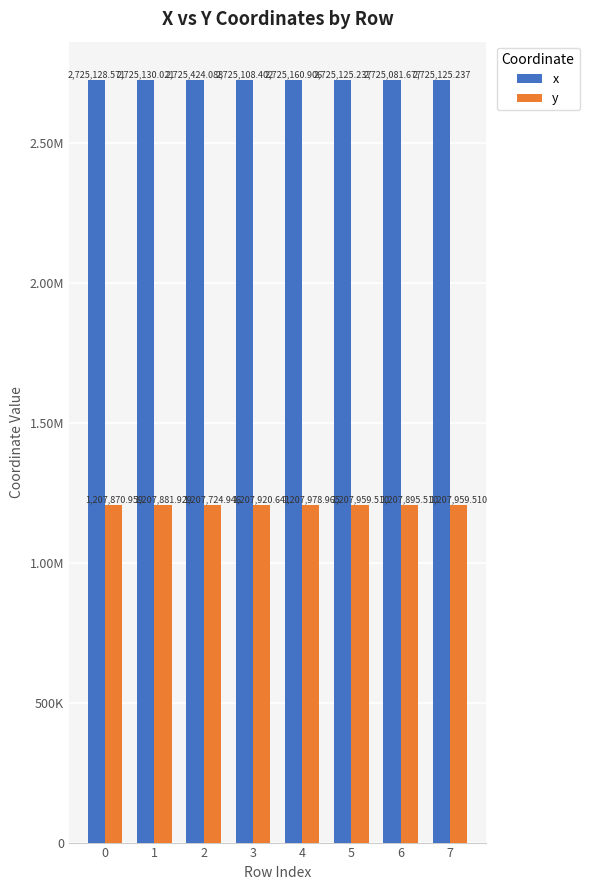

Which series has the largest range (max minus min)?

x